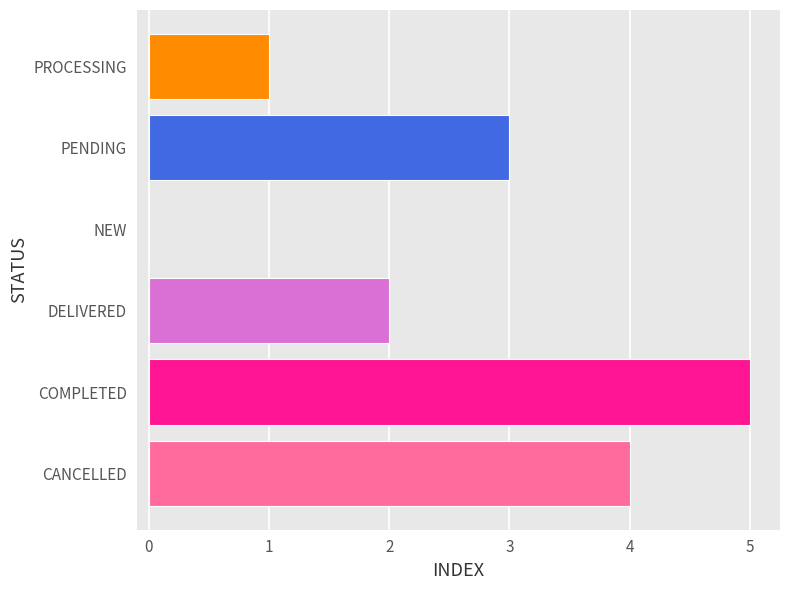

How many series are shown in this chart?

1